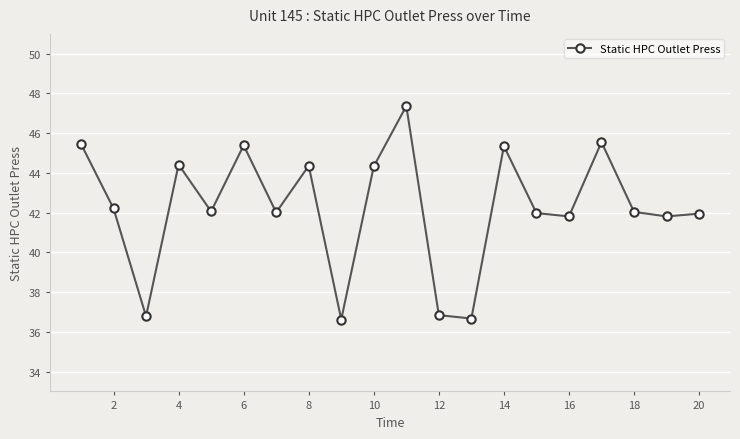

What is the value of the 1st point from the left?

45.5